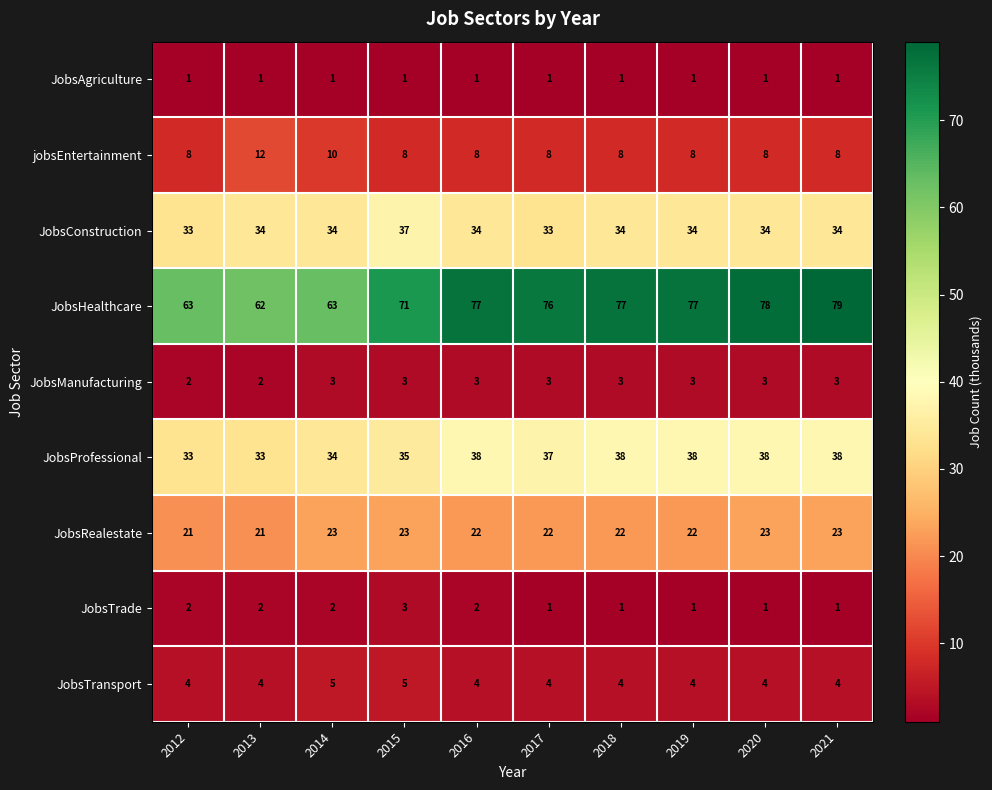

What is the sum of all JobsManufacturing values?

28